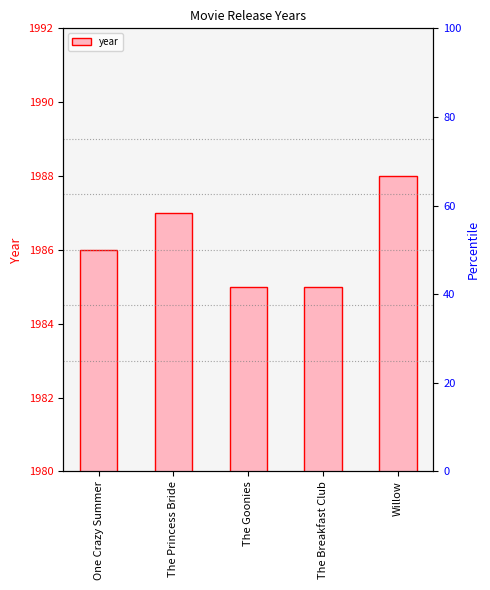

At which label does the data first exceed 1986?

The Princess Bride